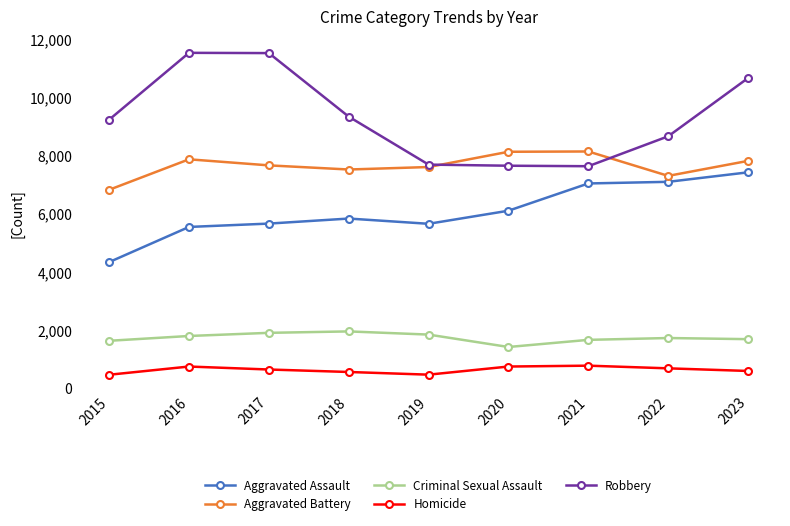

True or false: Aggravated Assault has more than 2 points higher than both neighbors.

False